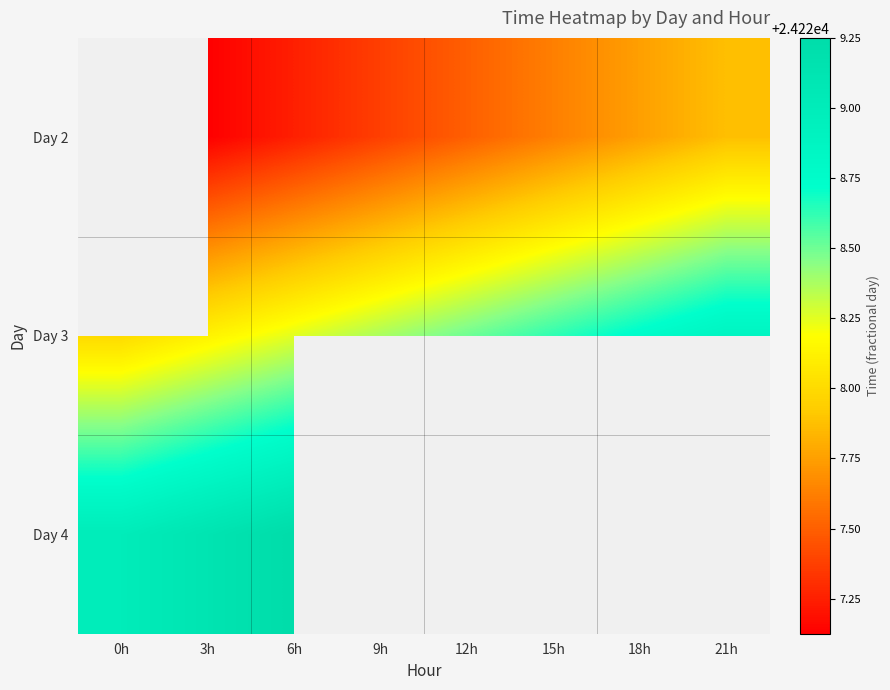

The value of Day 3 at 6h is 15016.6. True or false?

False